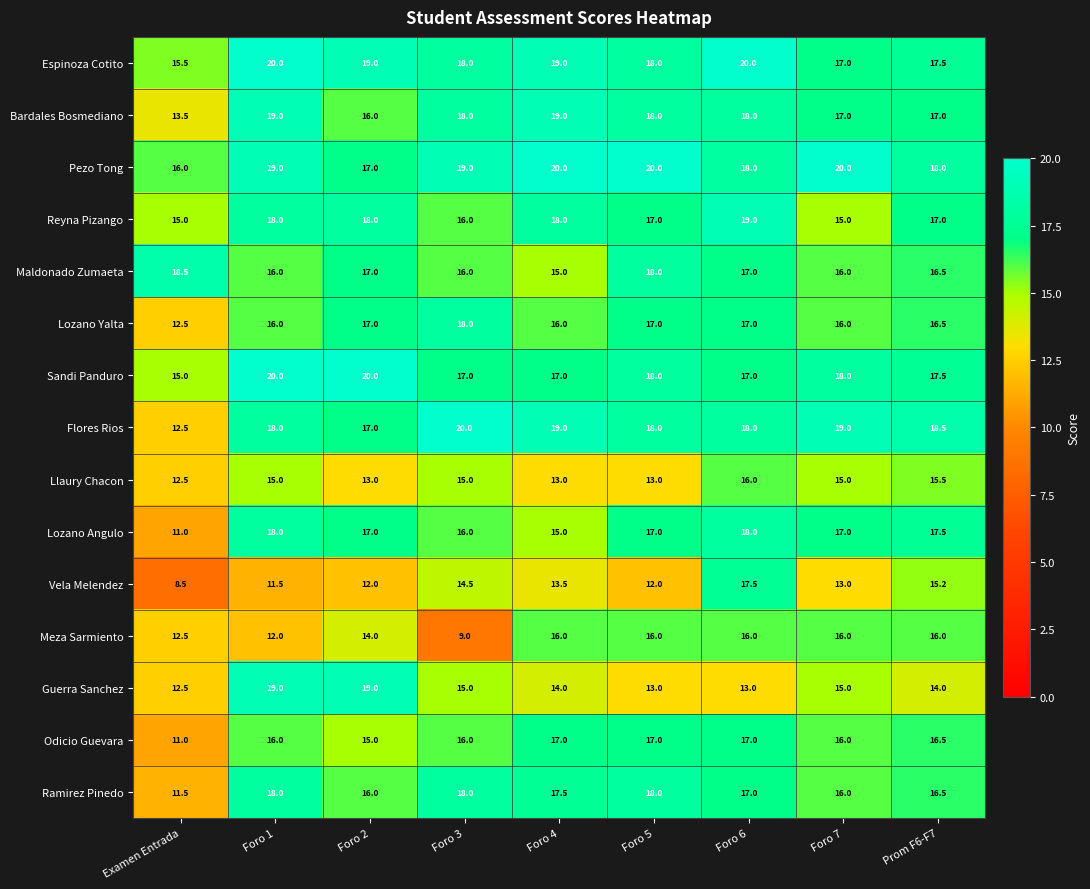

Which series has the largest range (max minus min)?

Vela Melendez